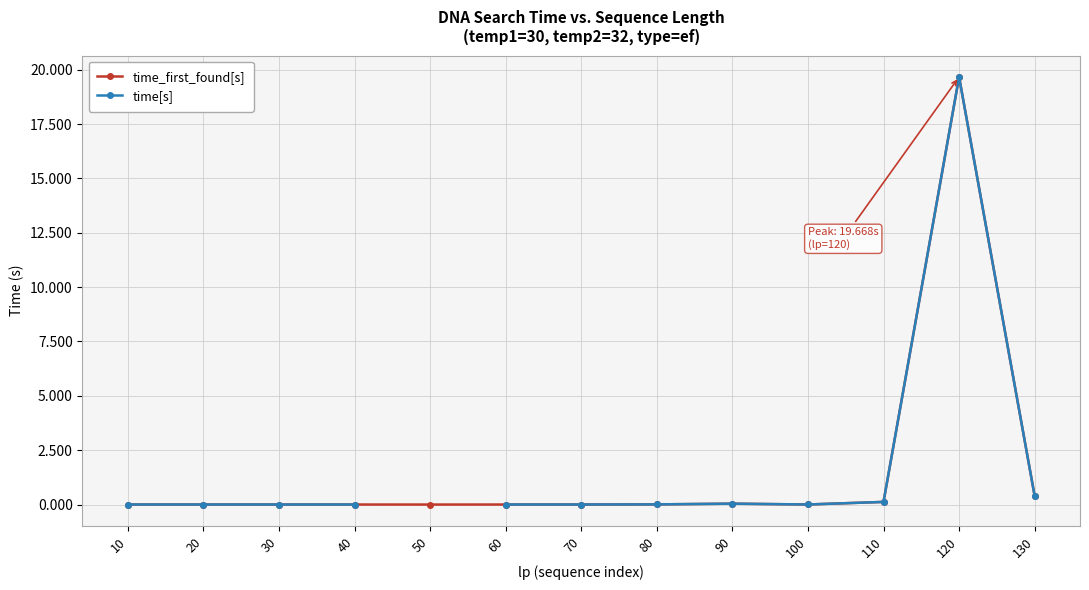

At which category does time_first_found[s] reach its first local valley?

50